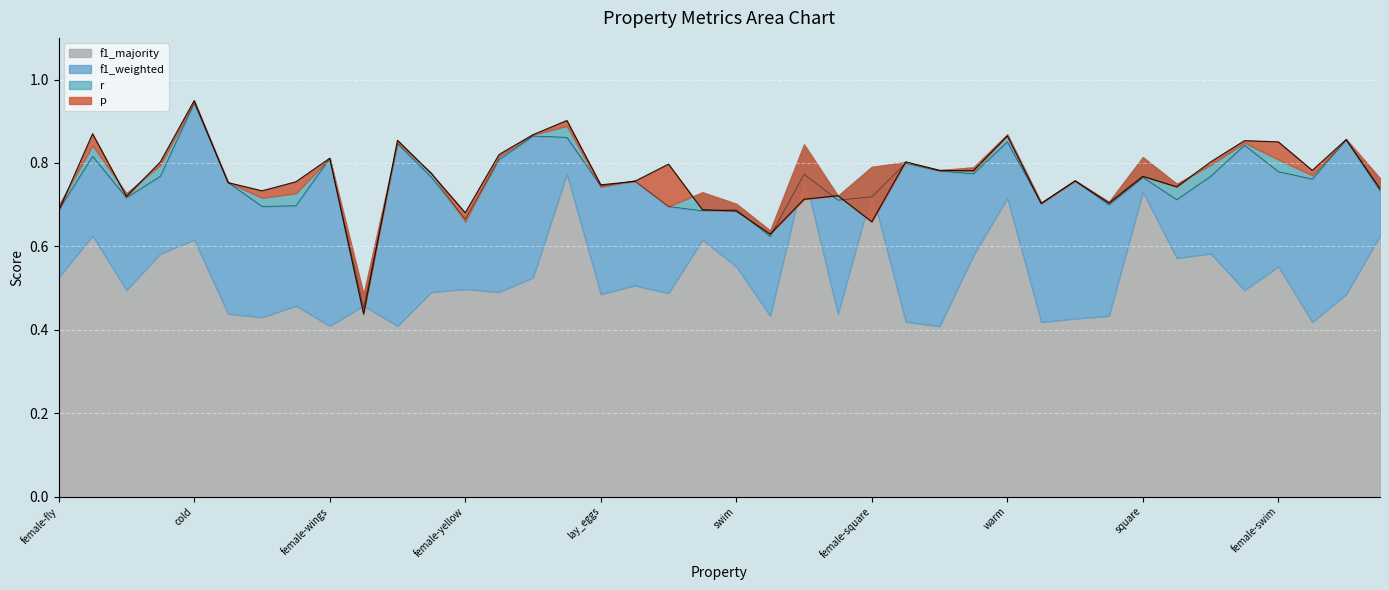

Count the f1_weighted values in the range 0 to 1.

40